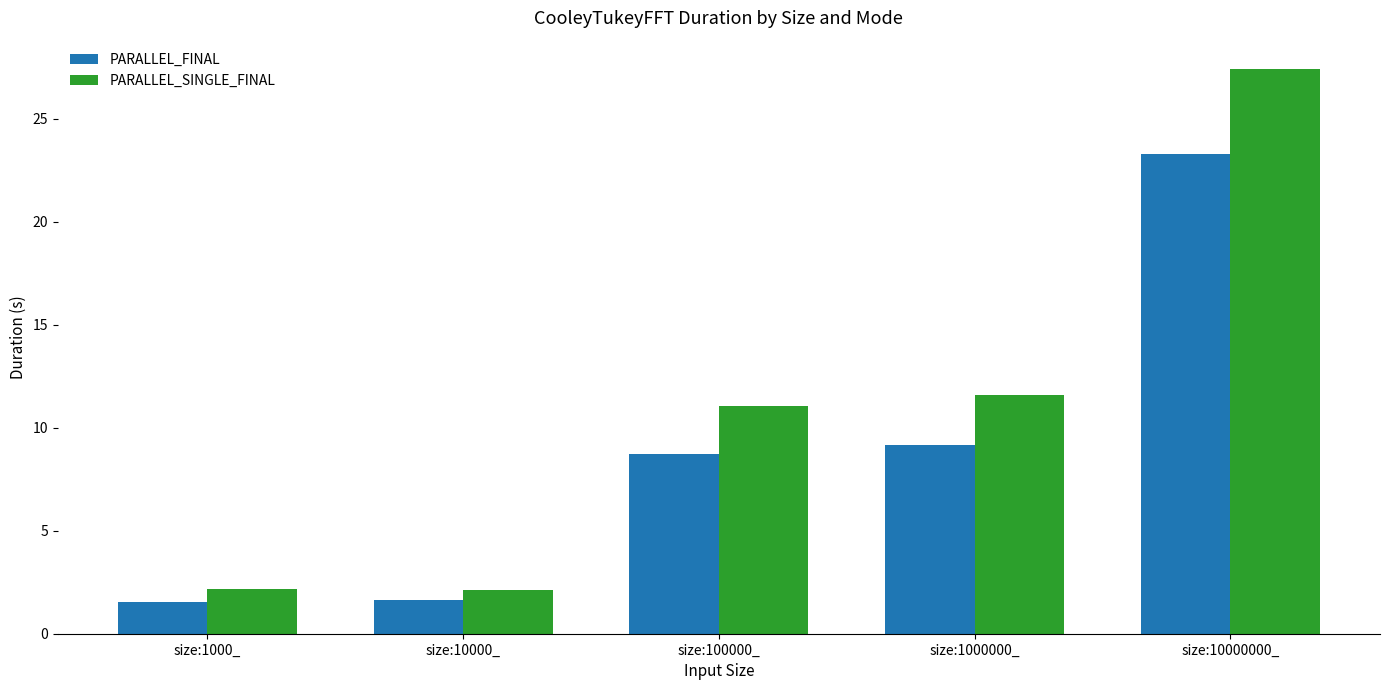

Between size:1000_ and size:10000000_, which series saw the biggest shift?

PARALLEL_SINGLE_FINAL